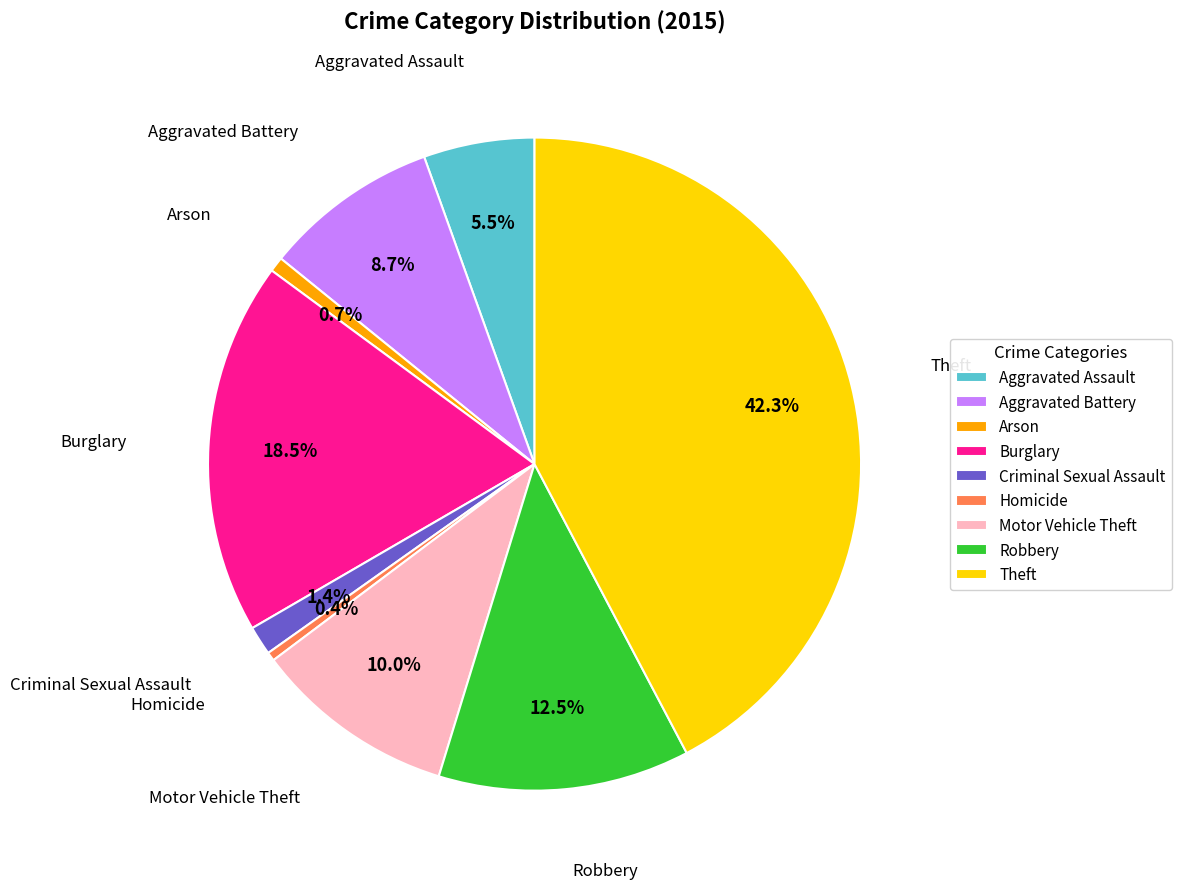

To the nearest percent, what is the combined percentage of Aggravated Battery and Motor Vehicle Theft?

19%